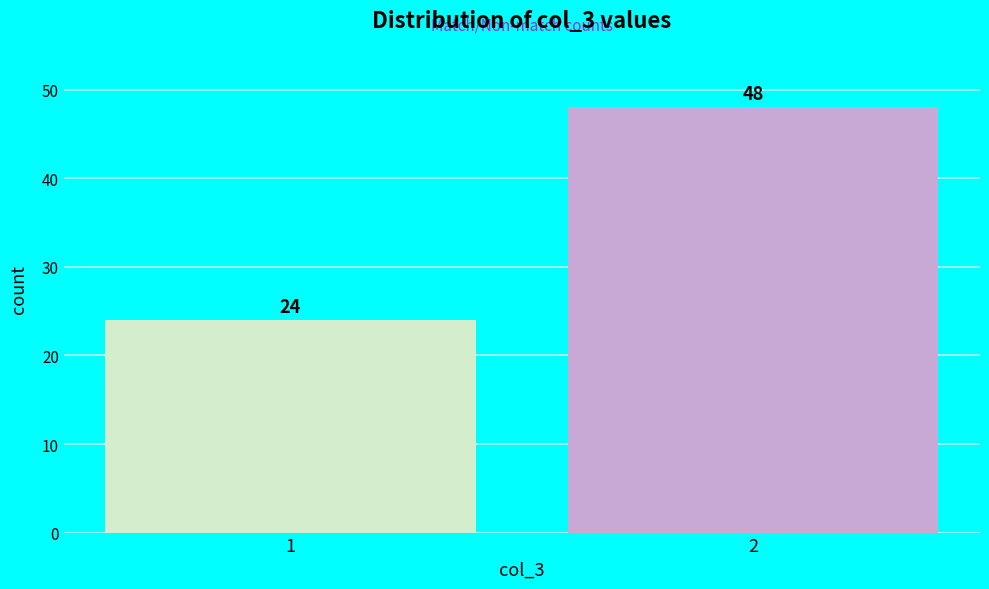

Reading left to right, transcribe all the data shown in this chart.

24	48